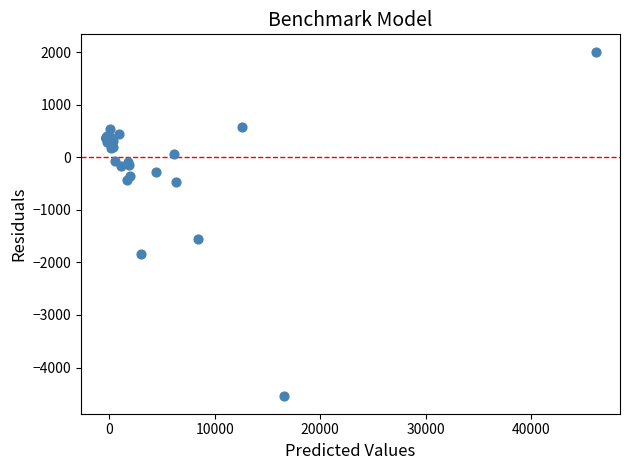

What Y value in the scatter plot is closest to -1268?

-1551.7